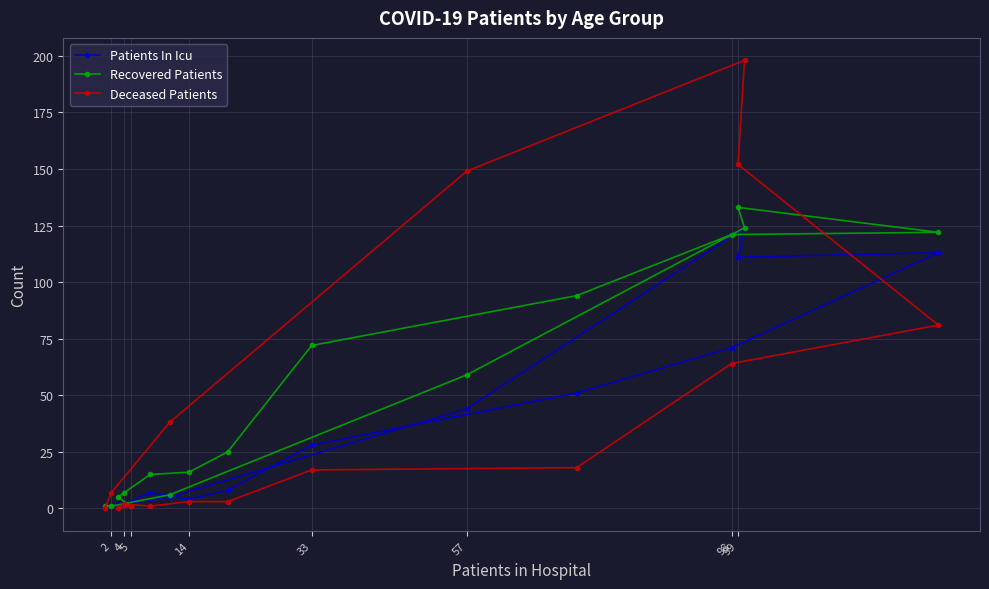

What are all the series names shown in the legend?

Patients In Icu, Recovered Patients, Deceased Patients